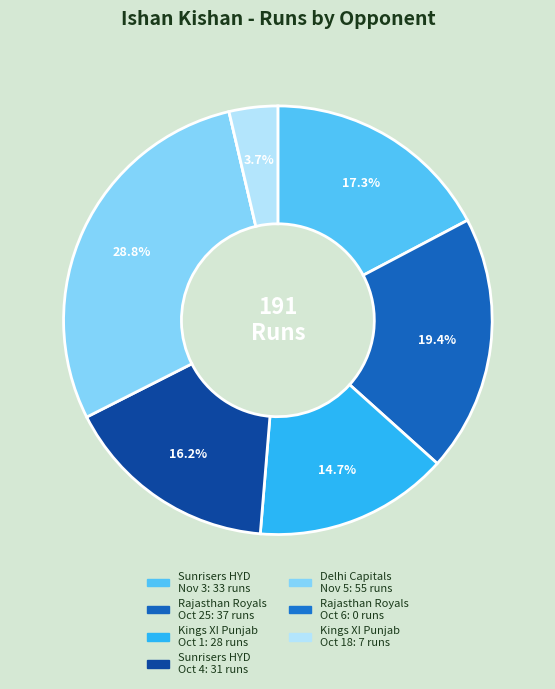

Which slice is the largest?

Delhi Capitals